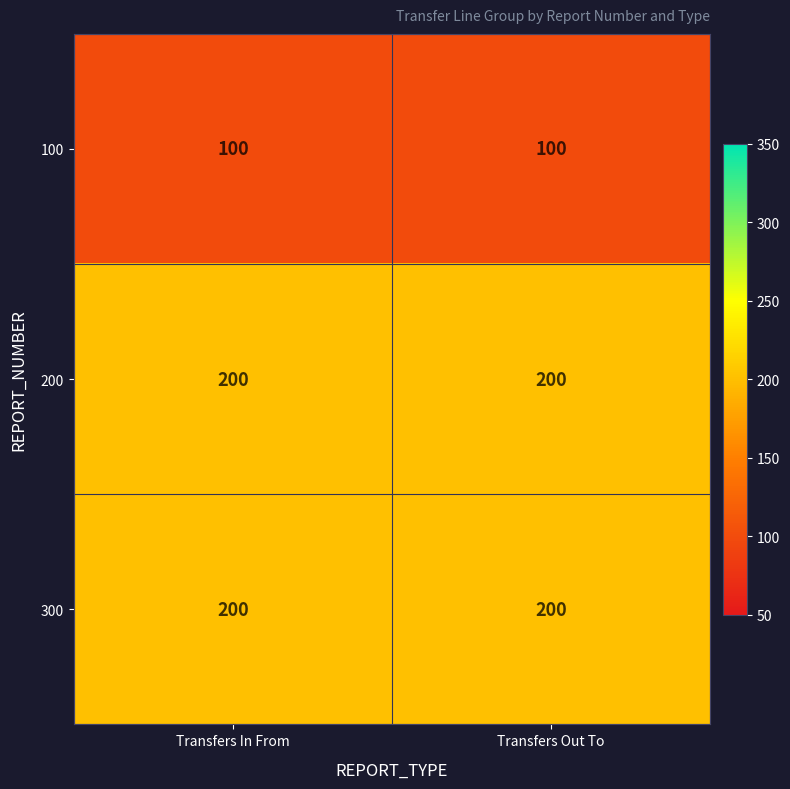

True or false: 200 has a value of 200 at Transfers In From.

True